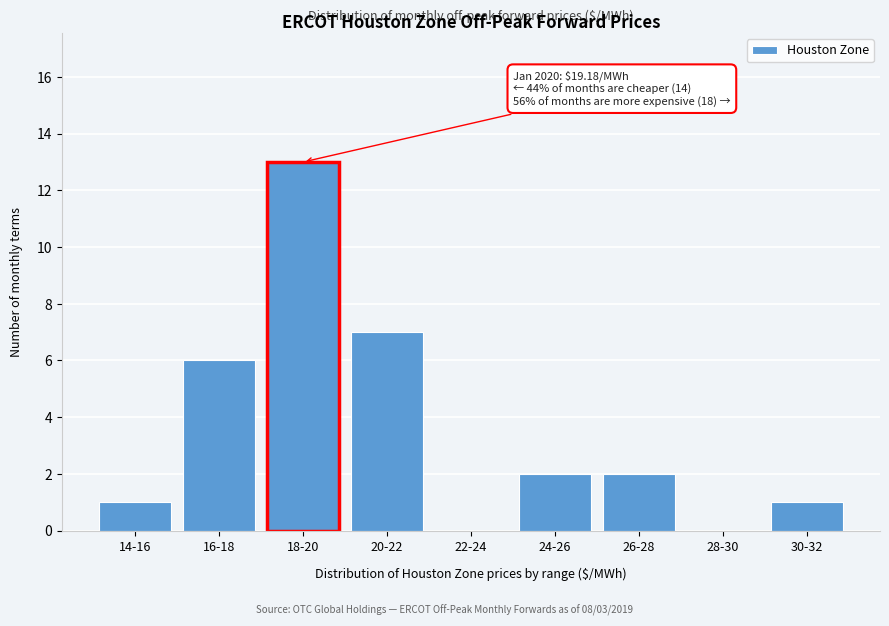

Reading left to right, what are all the values shown in this chart?

14-16=1	16-18=6	18-20=13	20-22=7	22-24=0	24-26=2	26-28=2	28-30=0	30-32=1